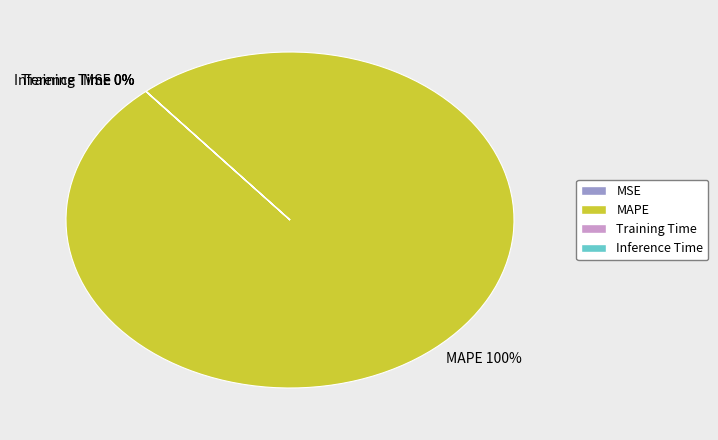

Is it true that MAPE is 100% of the pie?

True